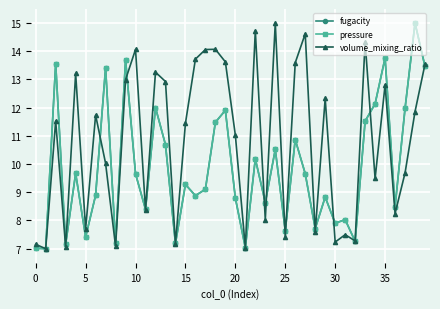

How many interior local peaks does the fugacity series have?

14